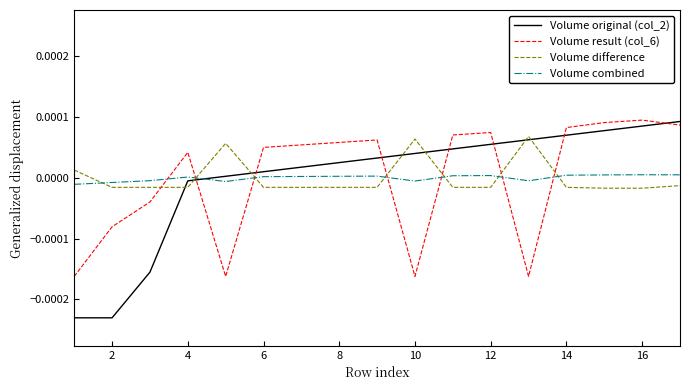

How many lines are shown in the chart?

4